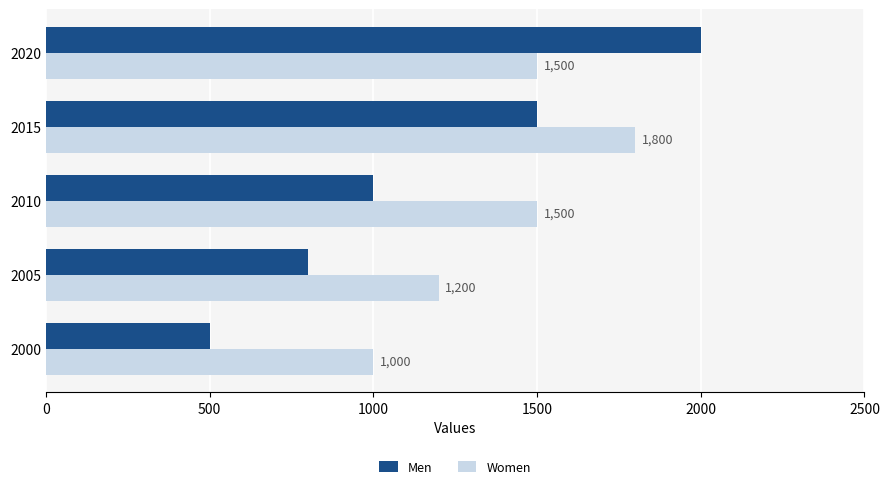

What is the average value of the Men series?

1160